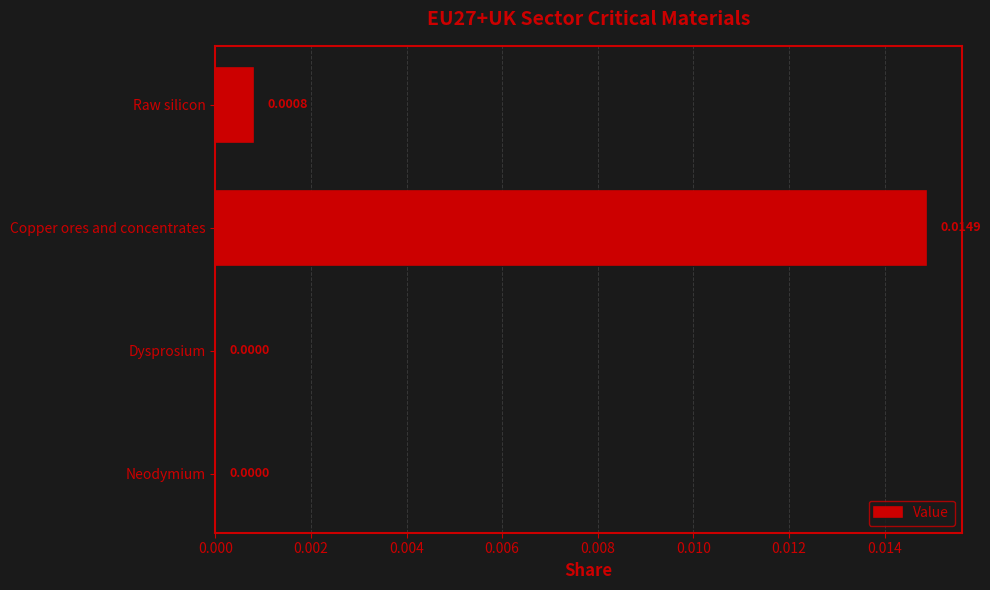

Are the bars grouped side by side (vs. stacked)?

No